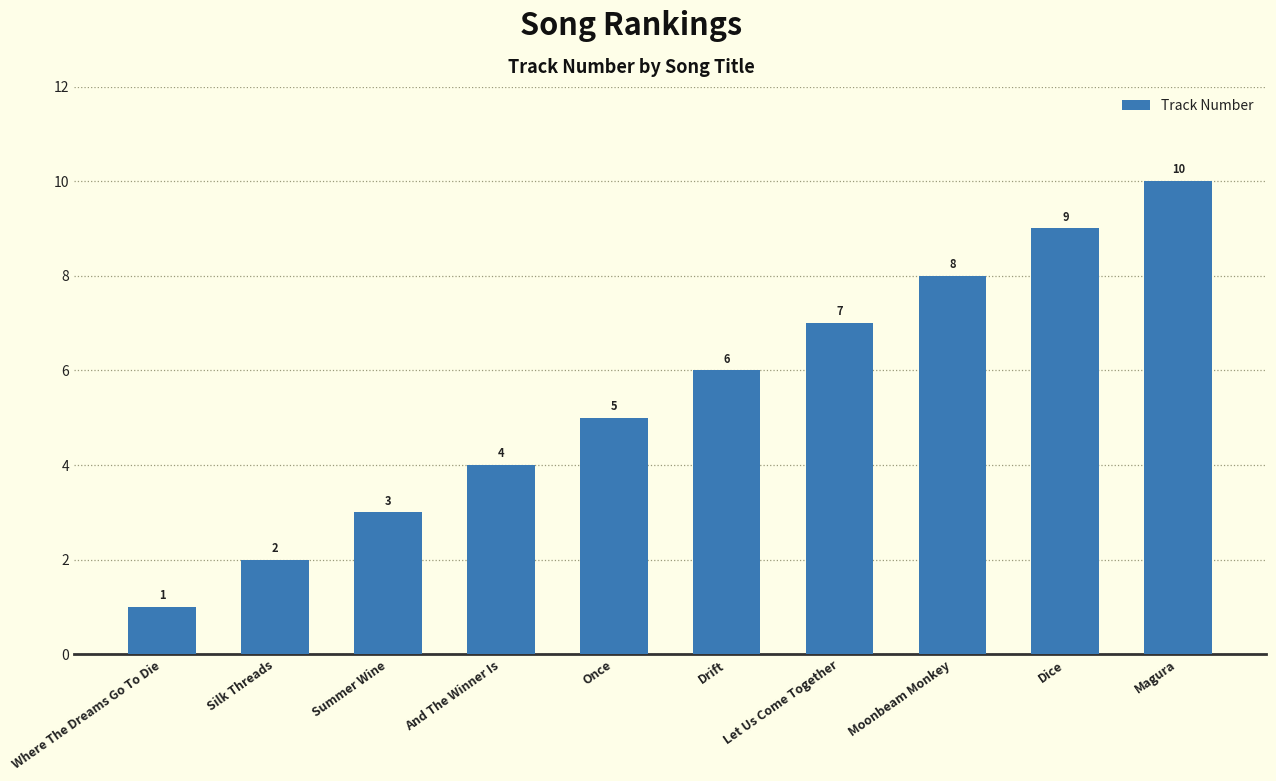

List the labels in order of value, largest first.

Magura, Dice, Moonbeam Monkey, Let Us Come Together, Drift, Once, And The Winner Is, Summer Wine, Silk Threads, Where The Dreams Go To Die